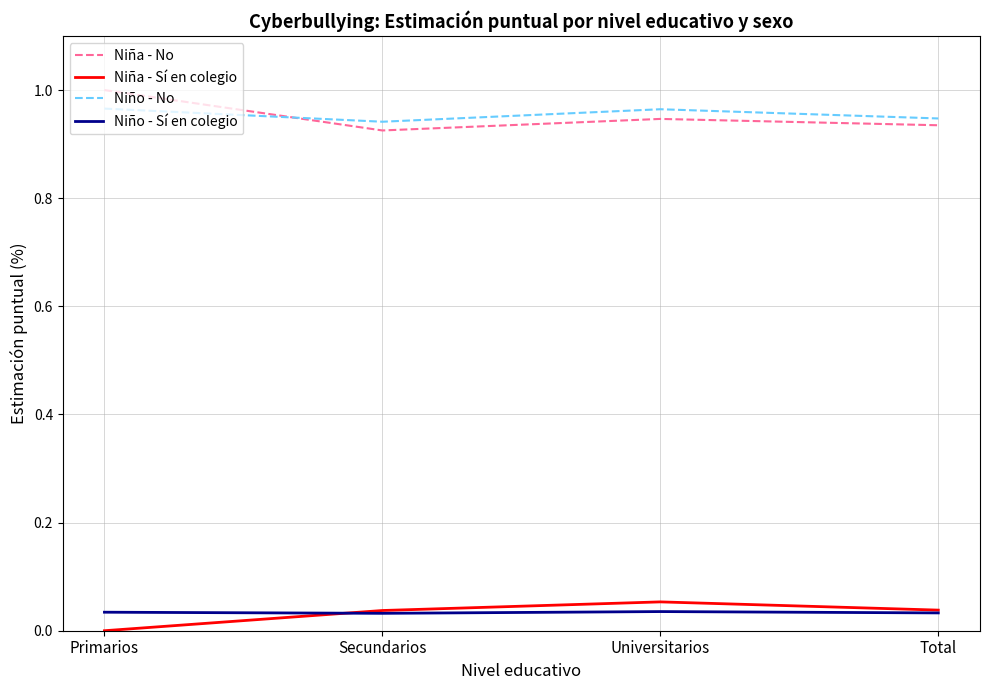

How many interior local peaks does the Niña - Sí en colegio series have?

1